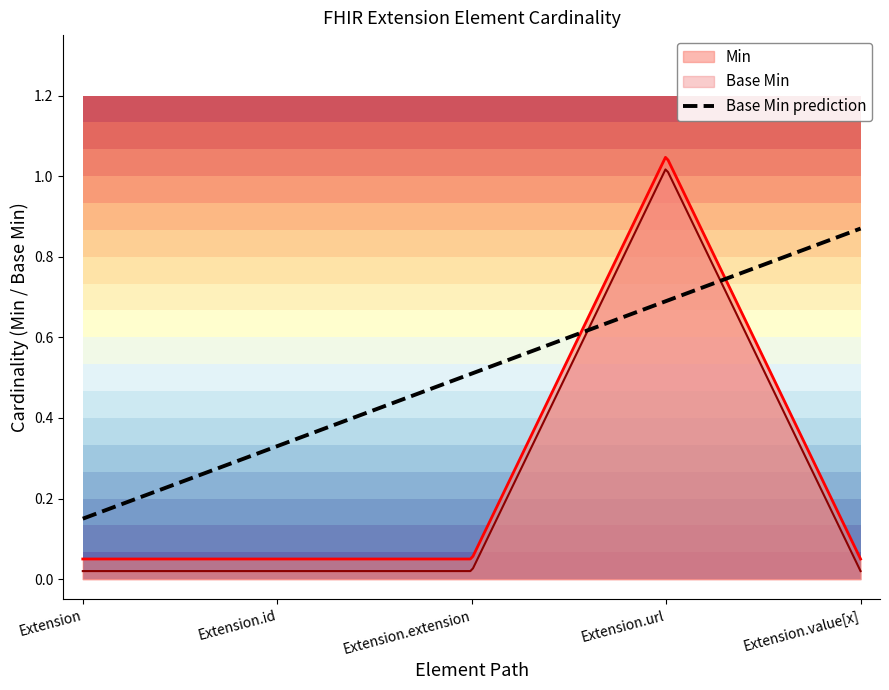

Is the value of Min at Extension greater than the value of Base Min at Extension.value[x]?

Yes